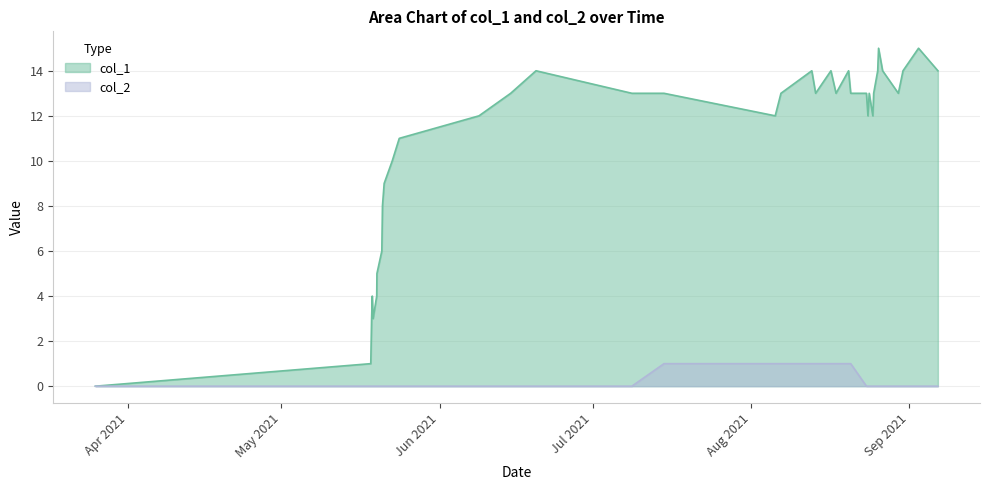

True or false: col_2 and col_1 intersect in this chart.

False